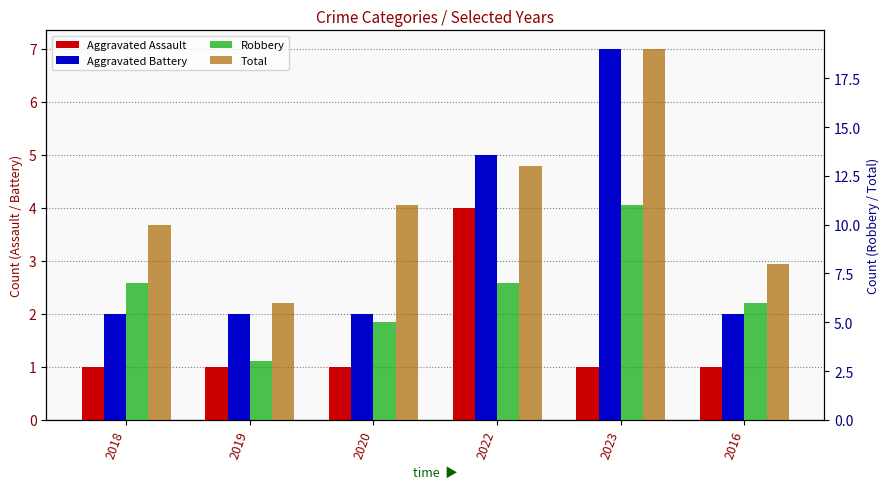

How many data points does each series have?

6